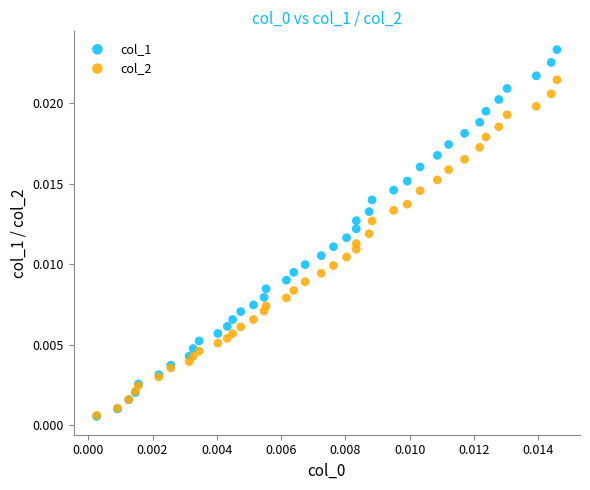

What are all the series names shown in the legend?

col_1, col_2